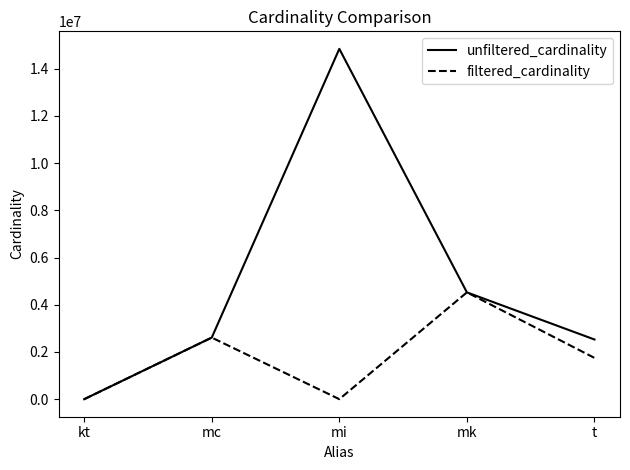

What is the difference between the second highest and minimum values in the unfiltered_cardinality series?

4523923